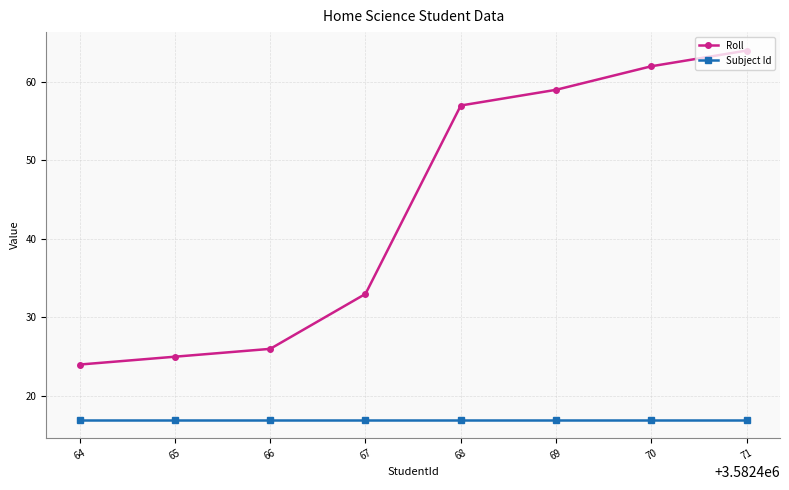

True or false: Roll and Subject Id cross at least once.

False